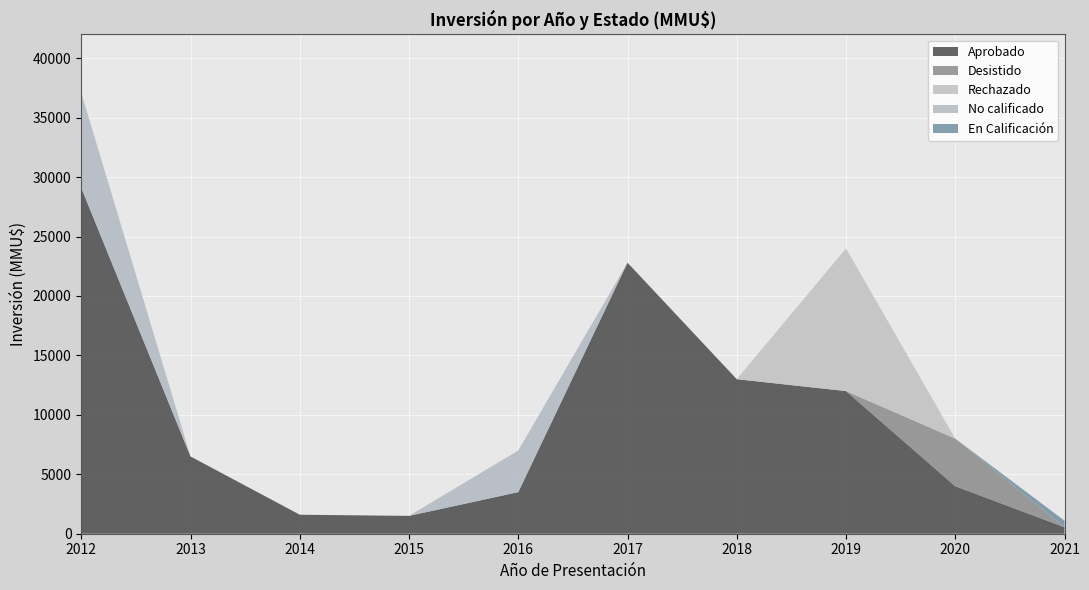

At which category is the sum across all series the highest?

2012